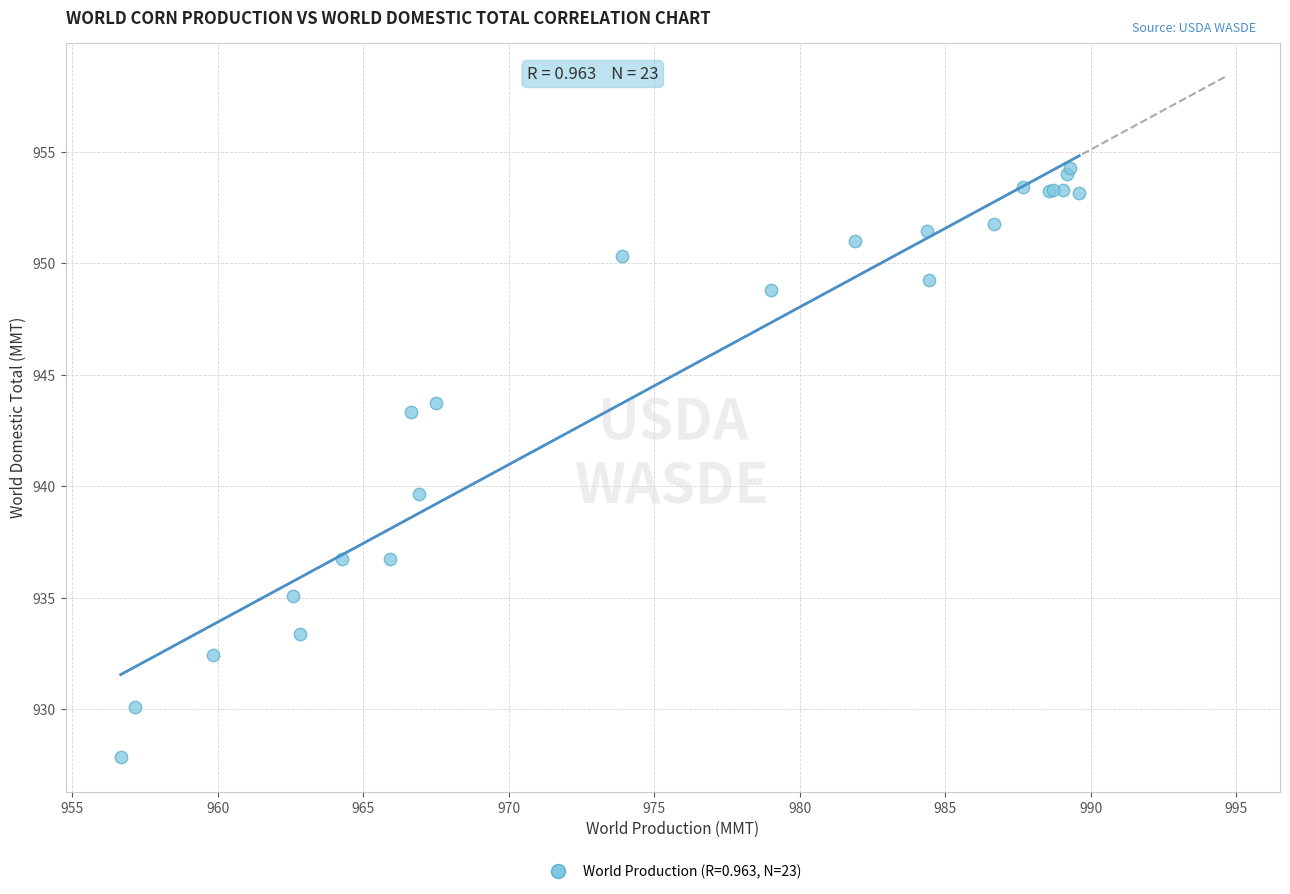

What Y value in the scatter plot is closest to 941?

939.7